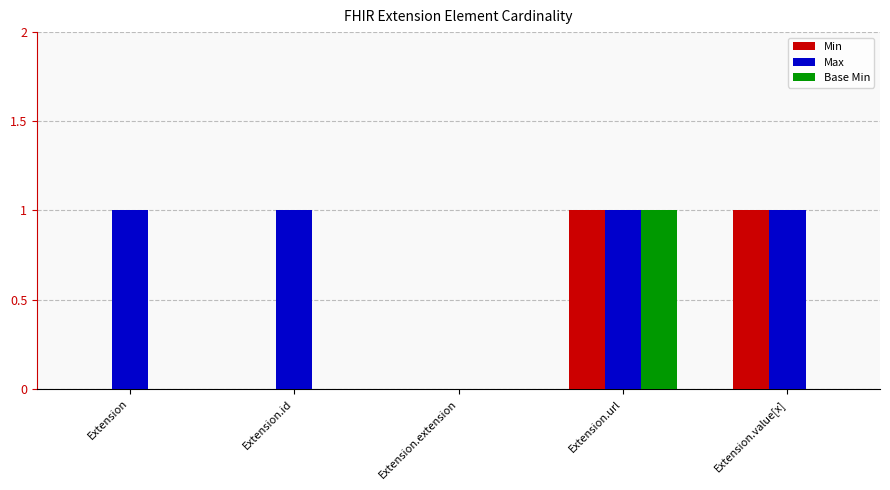

The Base Min series shows 0 at Extension.value[x]. True or false?

True